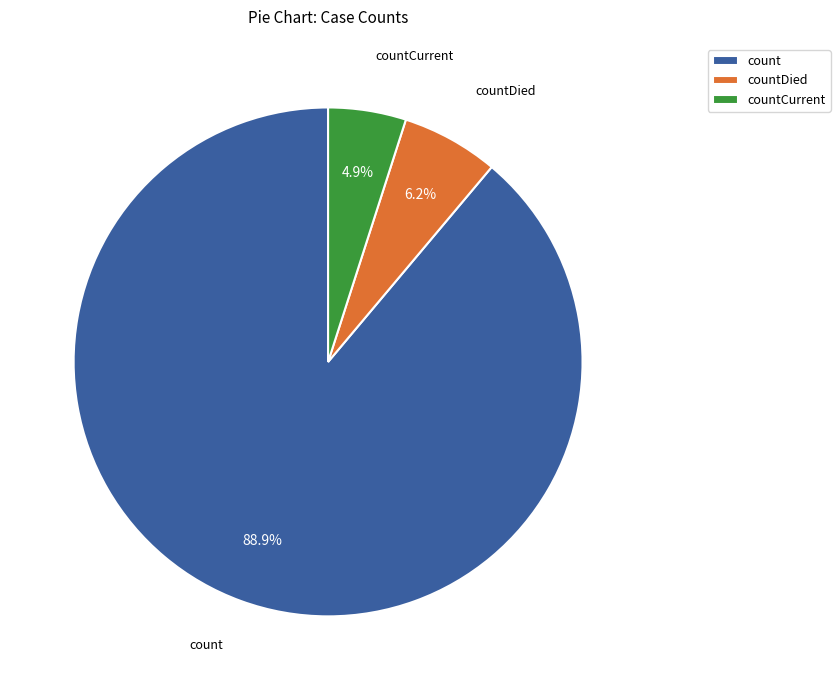

Count the number of slices in the pie.

3